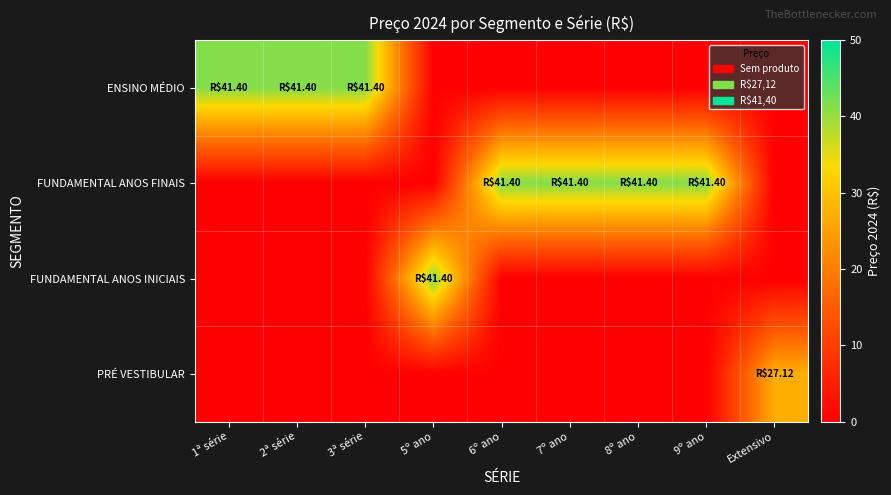

At which category is the sum across all series the highest?

1ª série